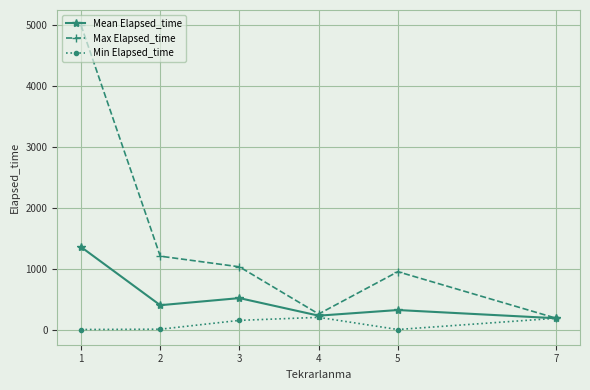

Which series has the largest total across all categories?

Max Elapsed_time